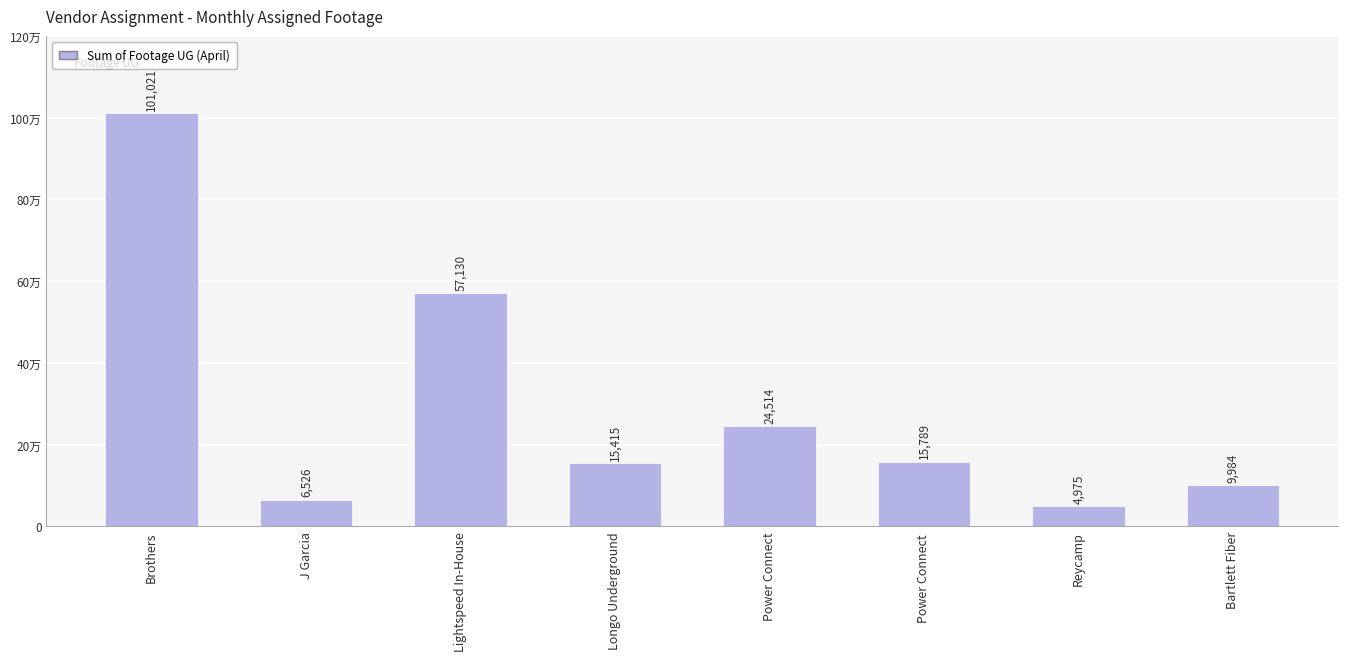

What is the label of the 1st bar from the right?

Bartlett Fiber